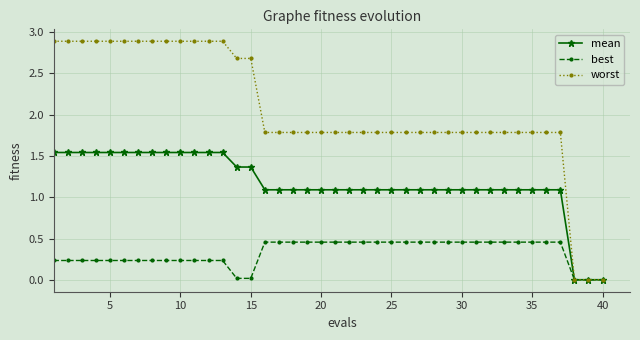

Rank the series by their average value, from highest to lowest.

worst, mean, best